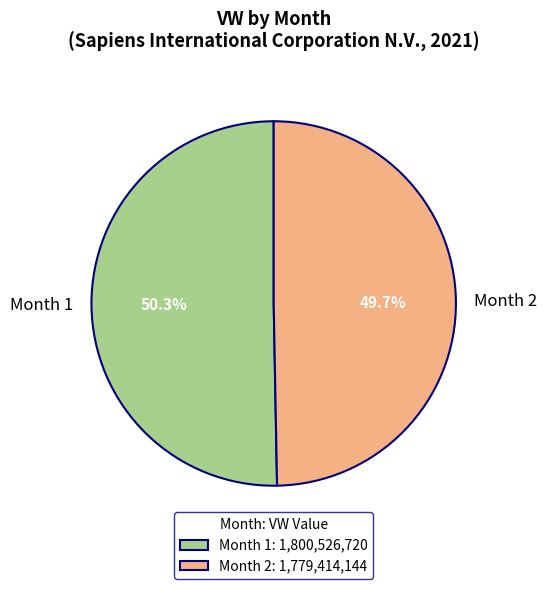

How many slices are in this pie chart?

2